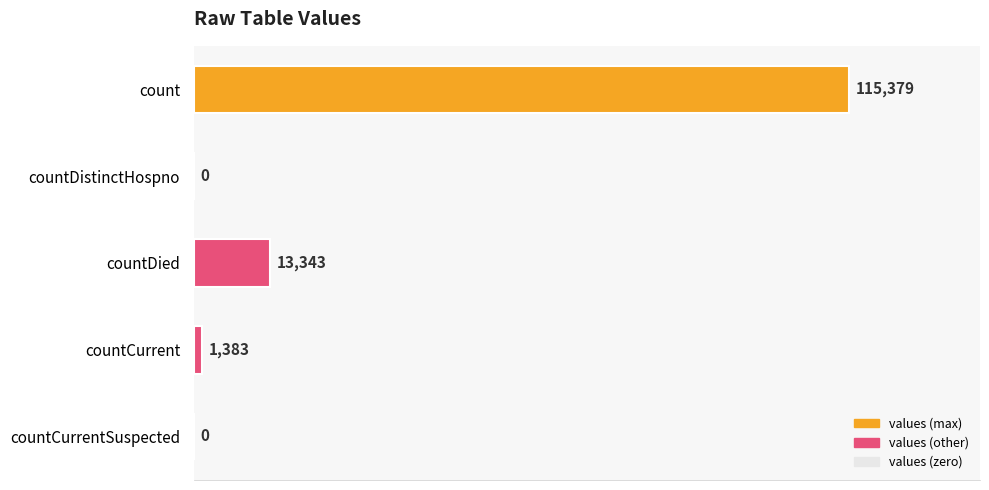

Count the number of categories in the chart.

5